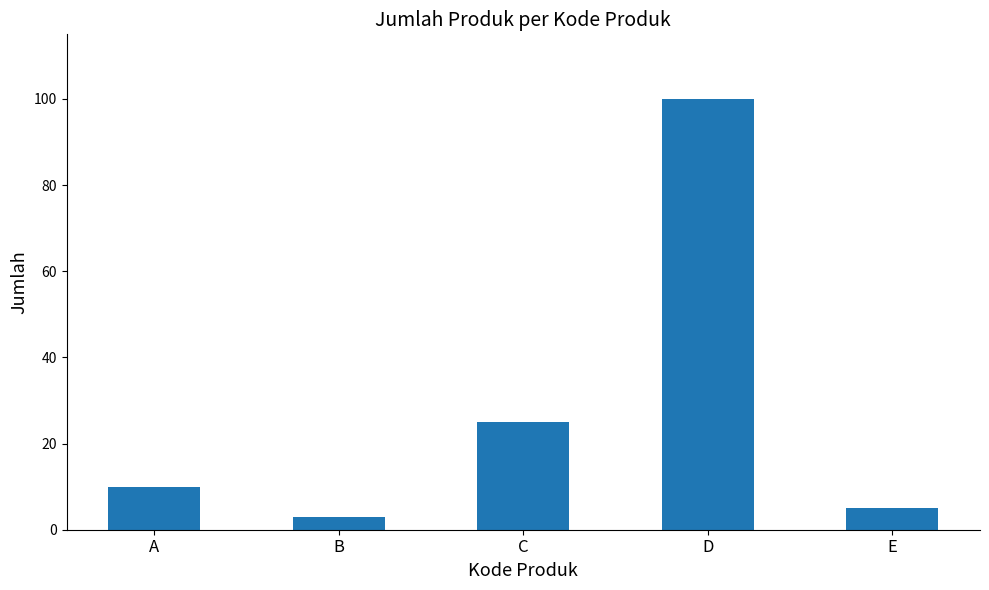

Reading left to right, list all the values displayed in this chart.

10	3	25	100	5